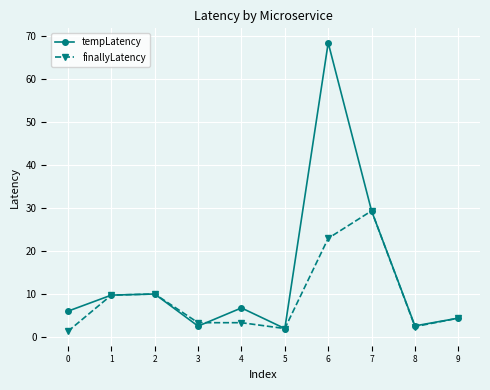

At which category is the sum across all series the highest?

6